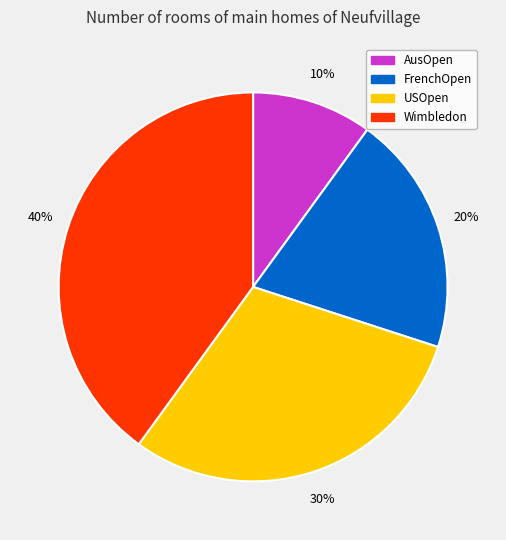

Rank the categories by value from lowest to highest.

AusOpen, FrenchOpen, USOpen, Wimbledon